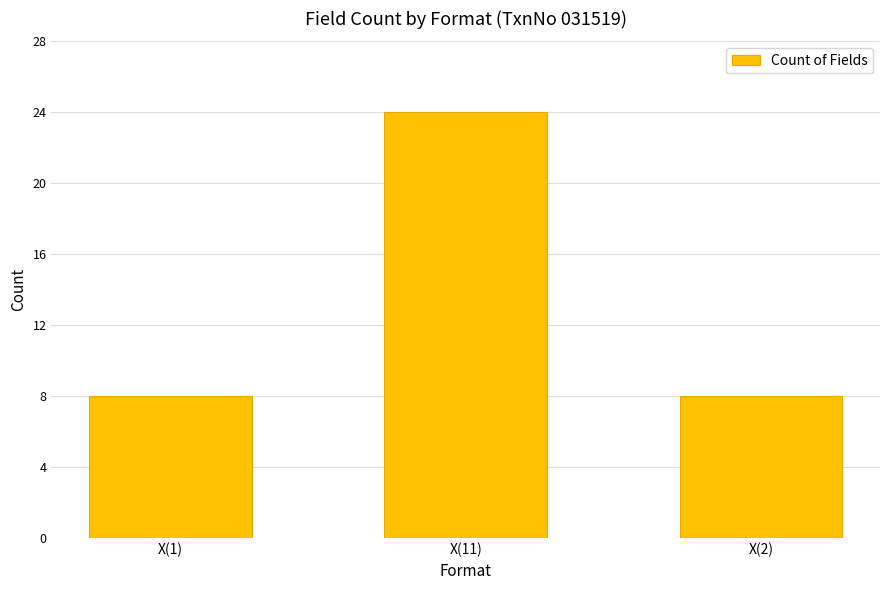

What is the value of the 1st bar from the left?

8